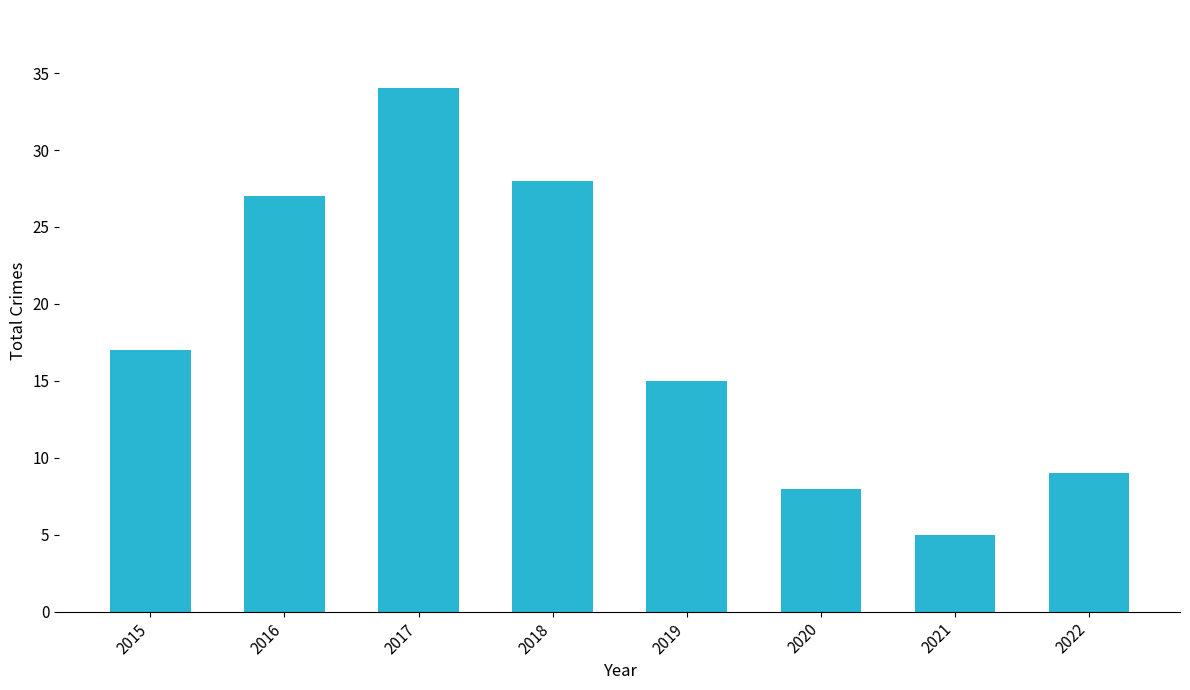

Which label corresponds to the largest value in the chart?

2017